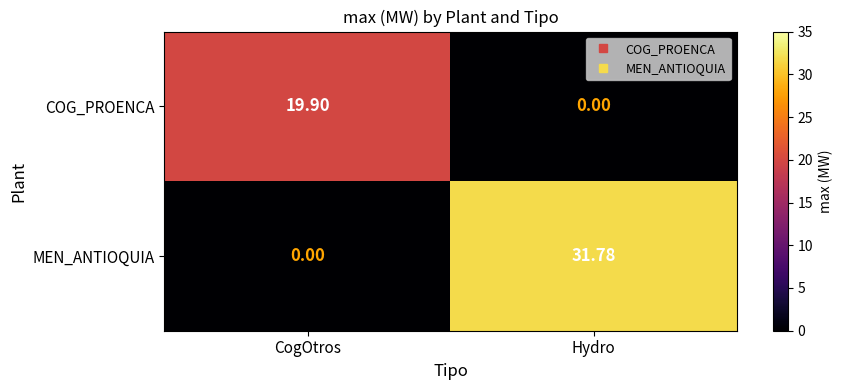

Which series has the largest range (max minus min)?

MEN_ANTIOQUIA